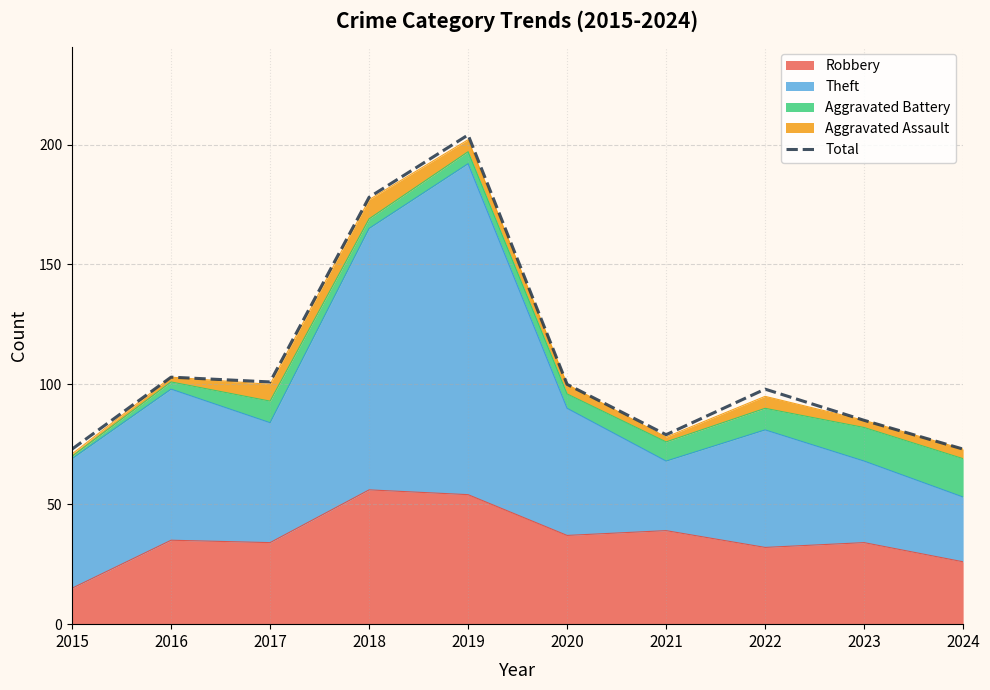

Does the chart have visible grid lines?

Yes